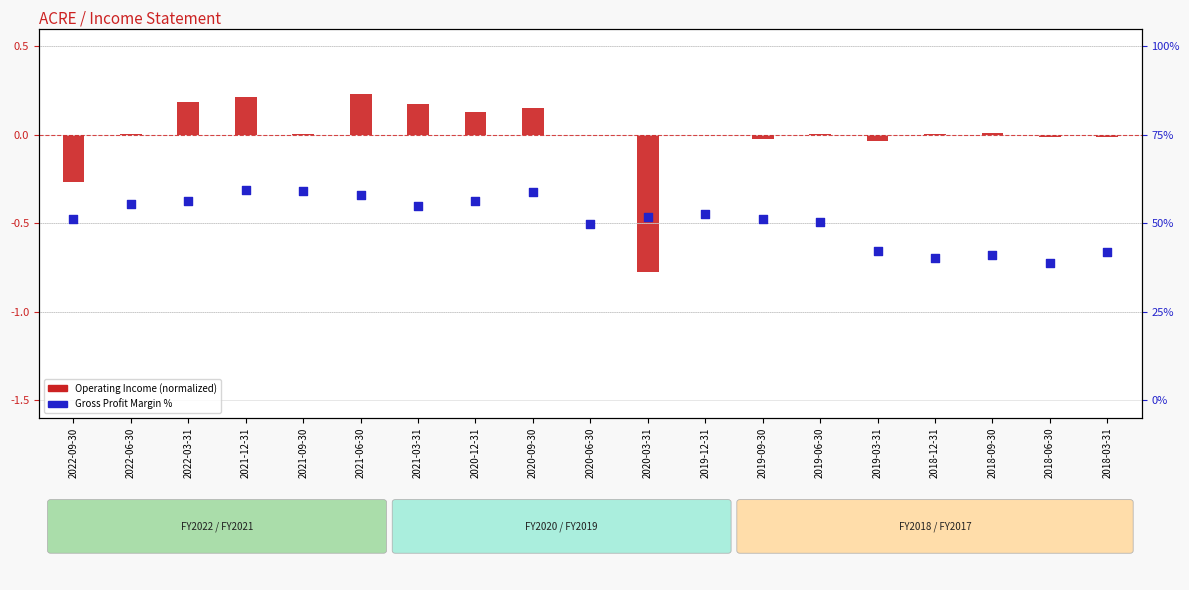

Which series reaches the minimum Y coordinate?

Operating Income (normalized)